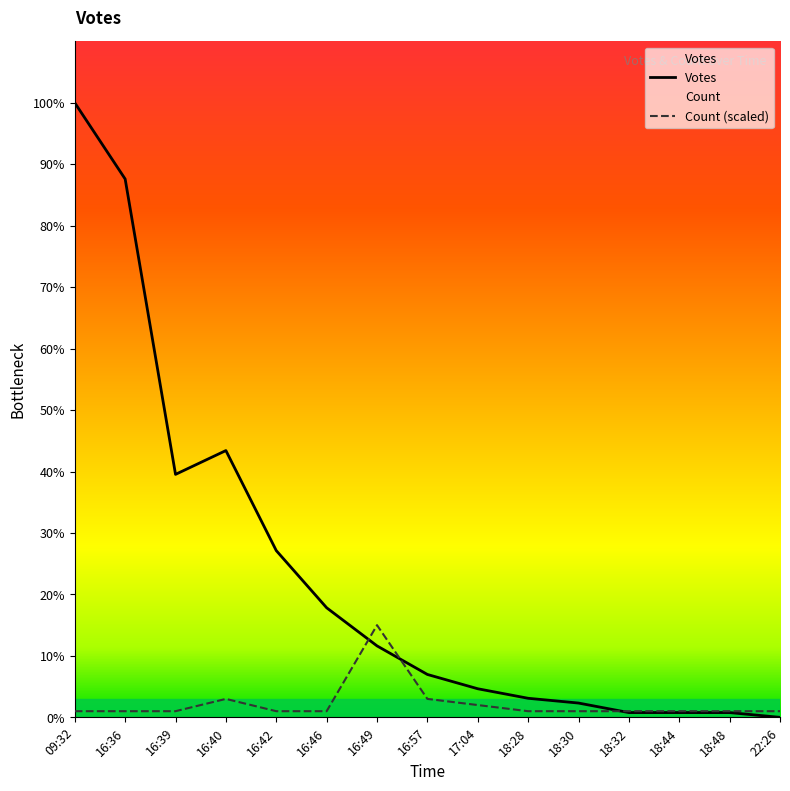

At which category is the sum across all series the highest?

09:32